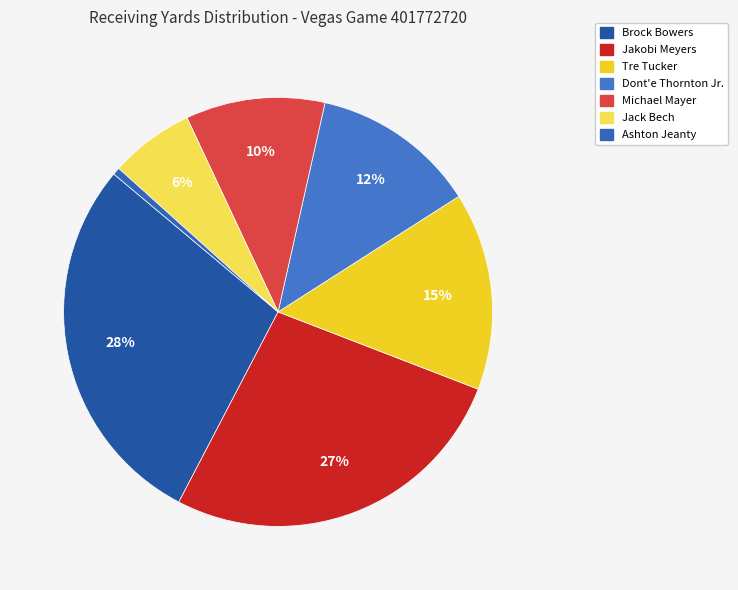

Which category has the biggest portion of the pie?

Brock Bowers